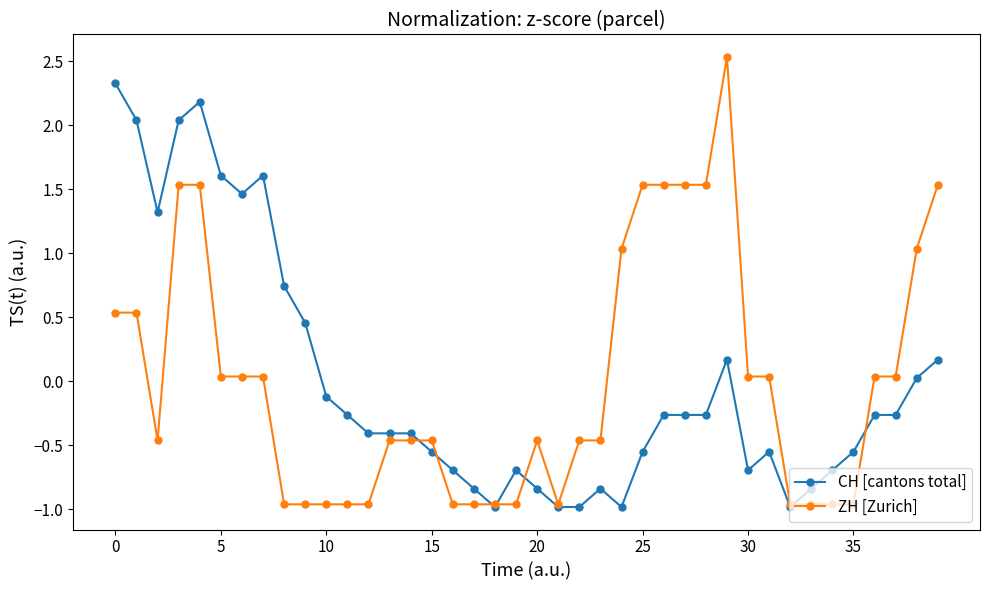

What is the highest value of the CH [cantons total] series?

2.3